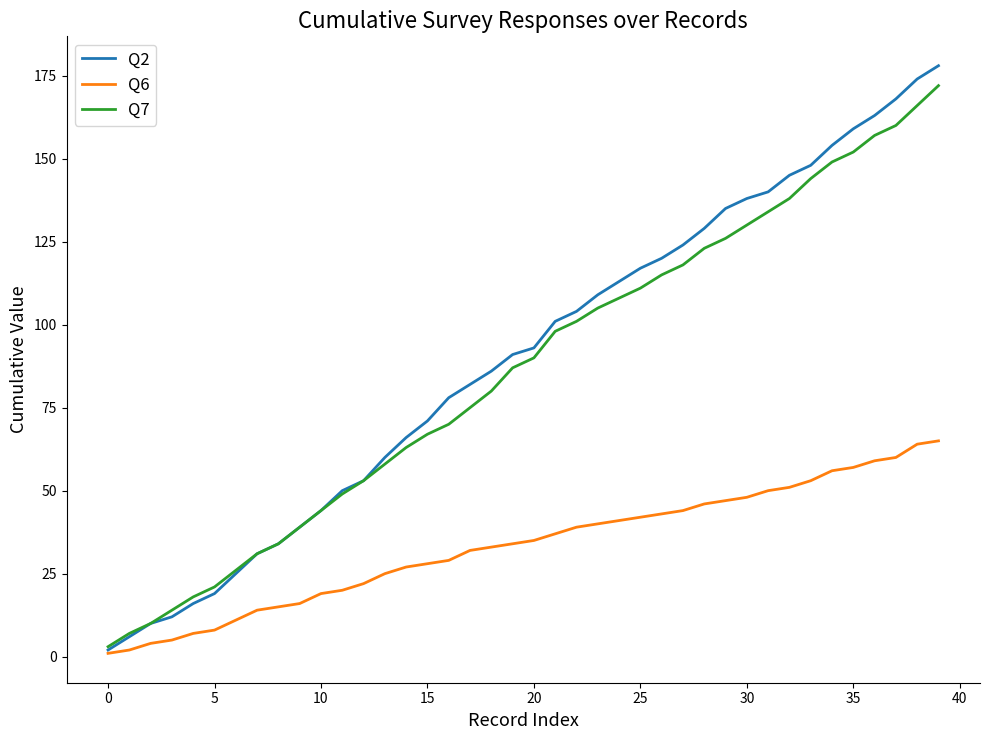

Which series has the widest spread of values?

Q2